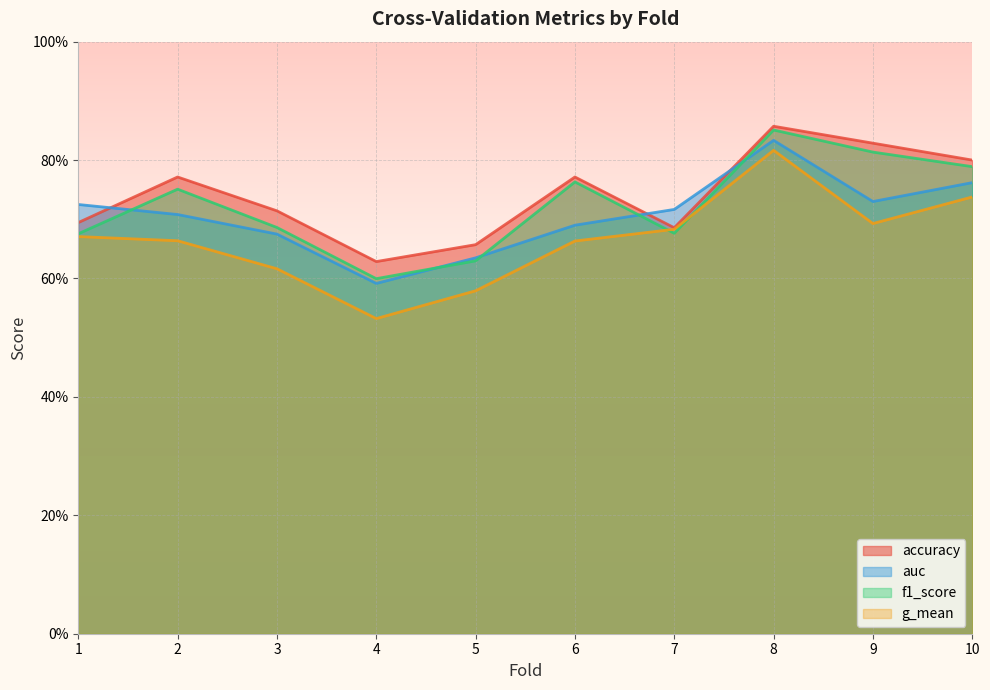

True or false: g_mean and accuracy cross at least once.

False